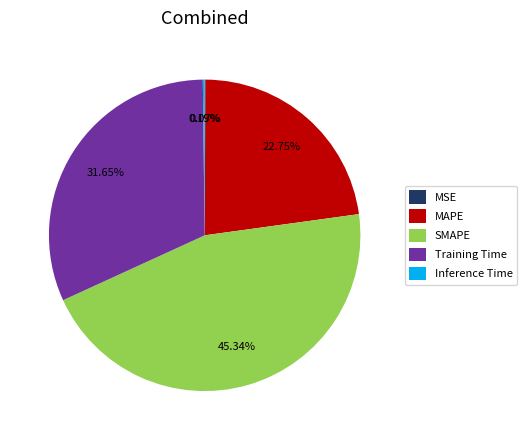

What is the total percentage of Training Time and MAPE?

54.4%